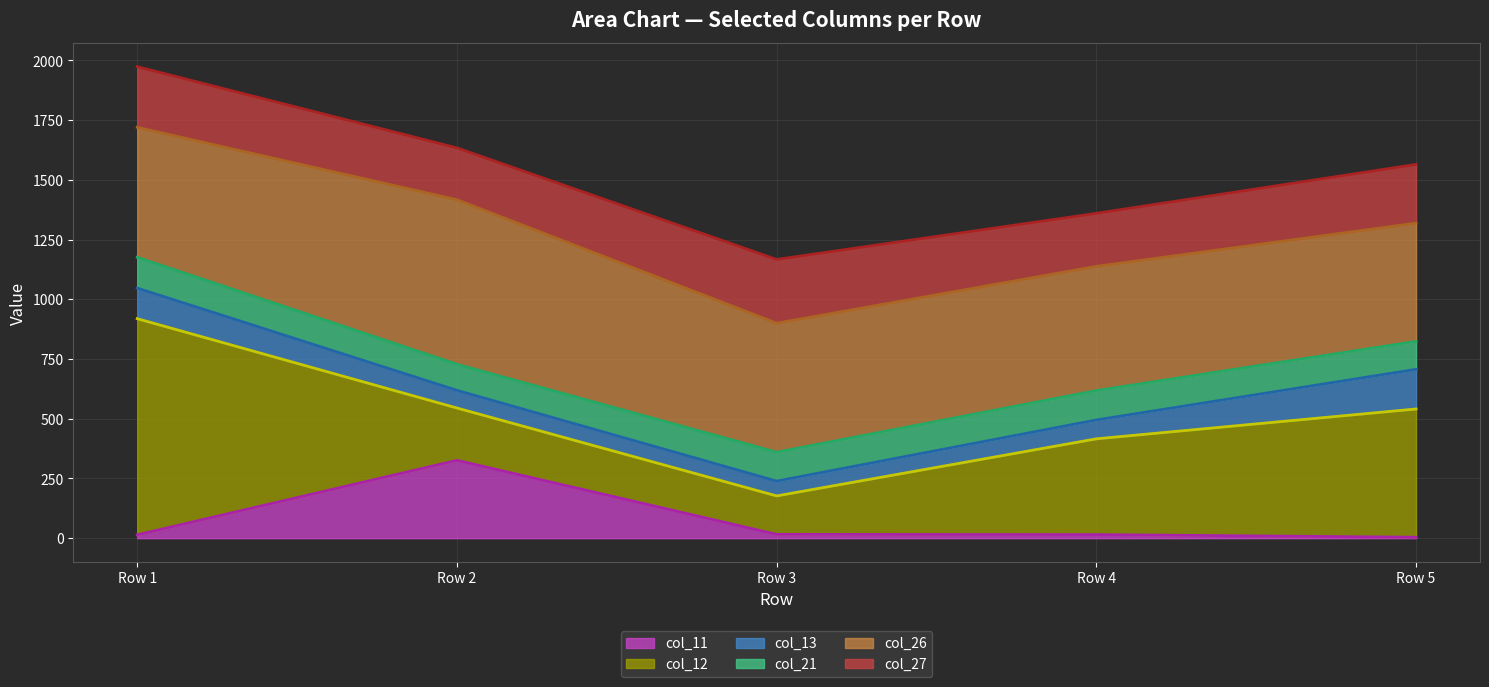

Rank the categories by col_12 line value from highest to lowest.

Row 1, Row 2, Row 5, Row 4, Row 3